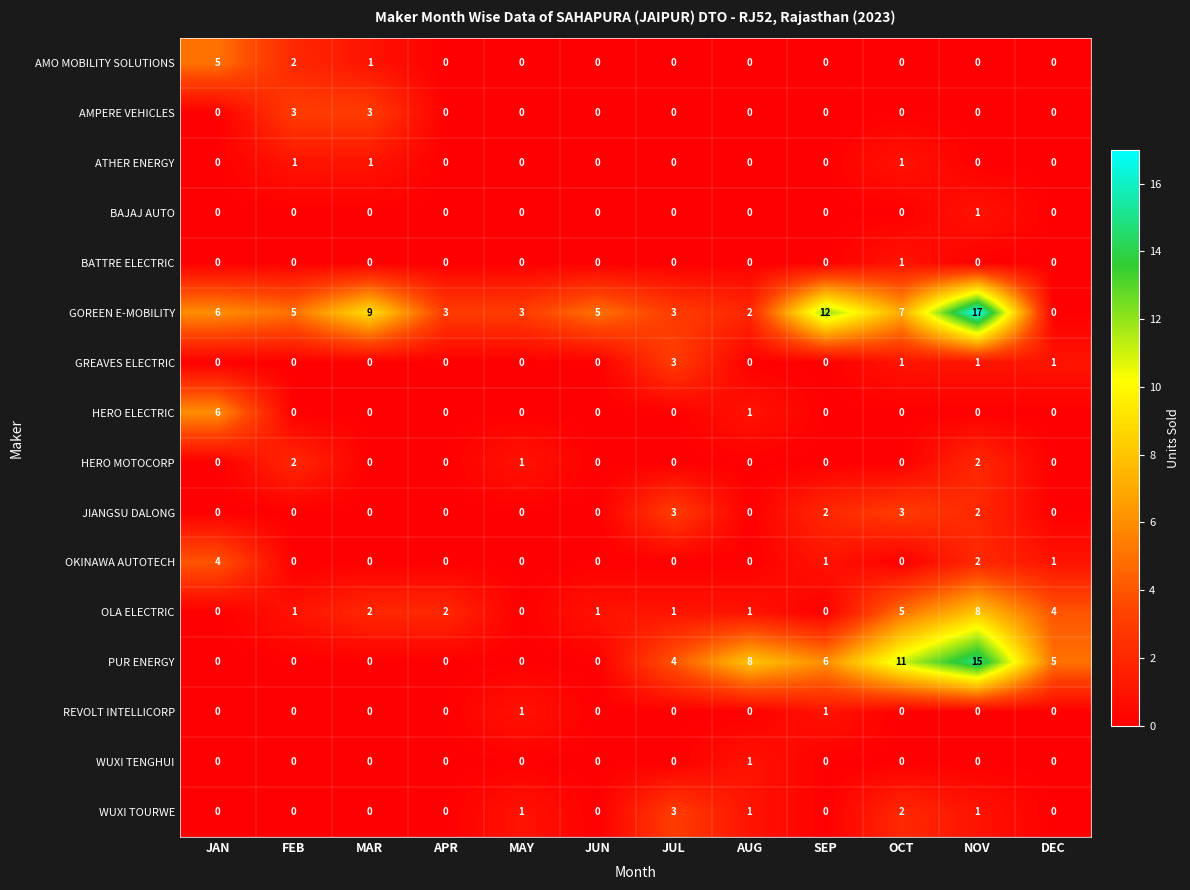

Count the OKINAWA AUTOTECH values in the range 0 to 1.

10